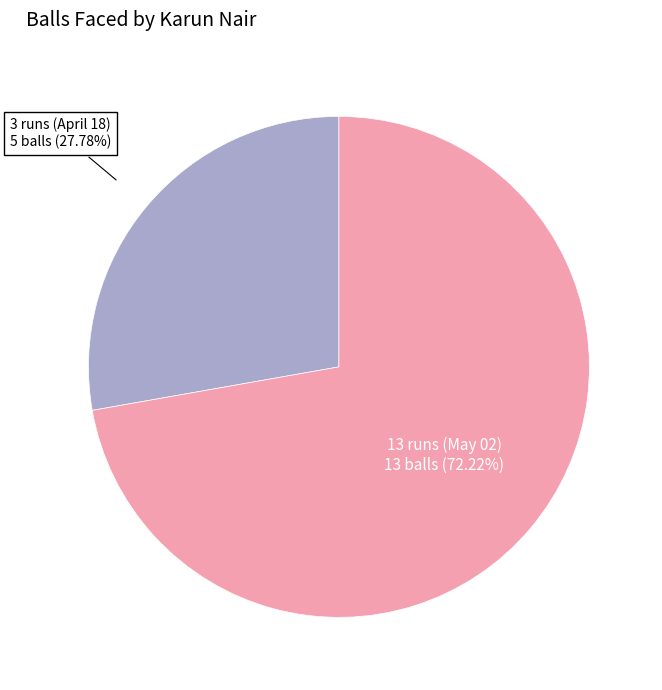

How many slices are in this pie chart?

2